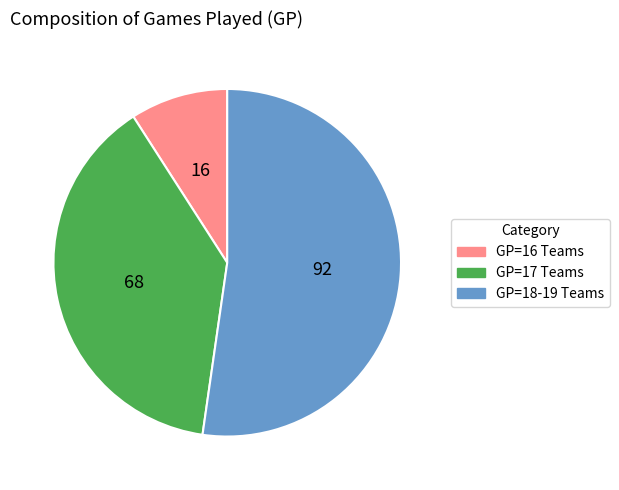

Is there a majority slice in this chart?

Yes